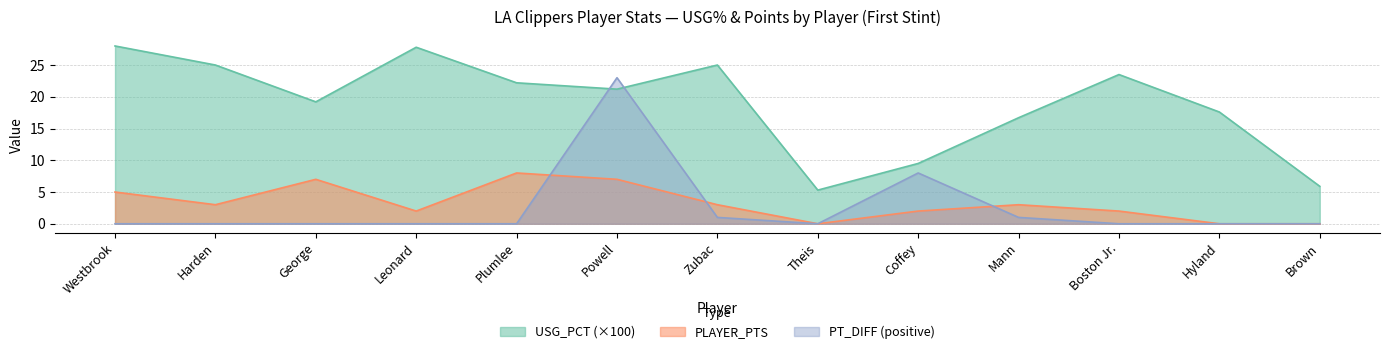

True or false: USG_PCT has a value of 5.3 at Theis.

True